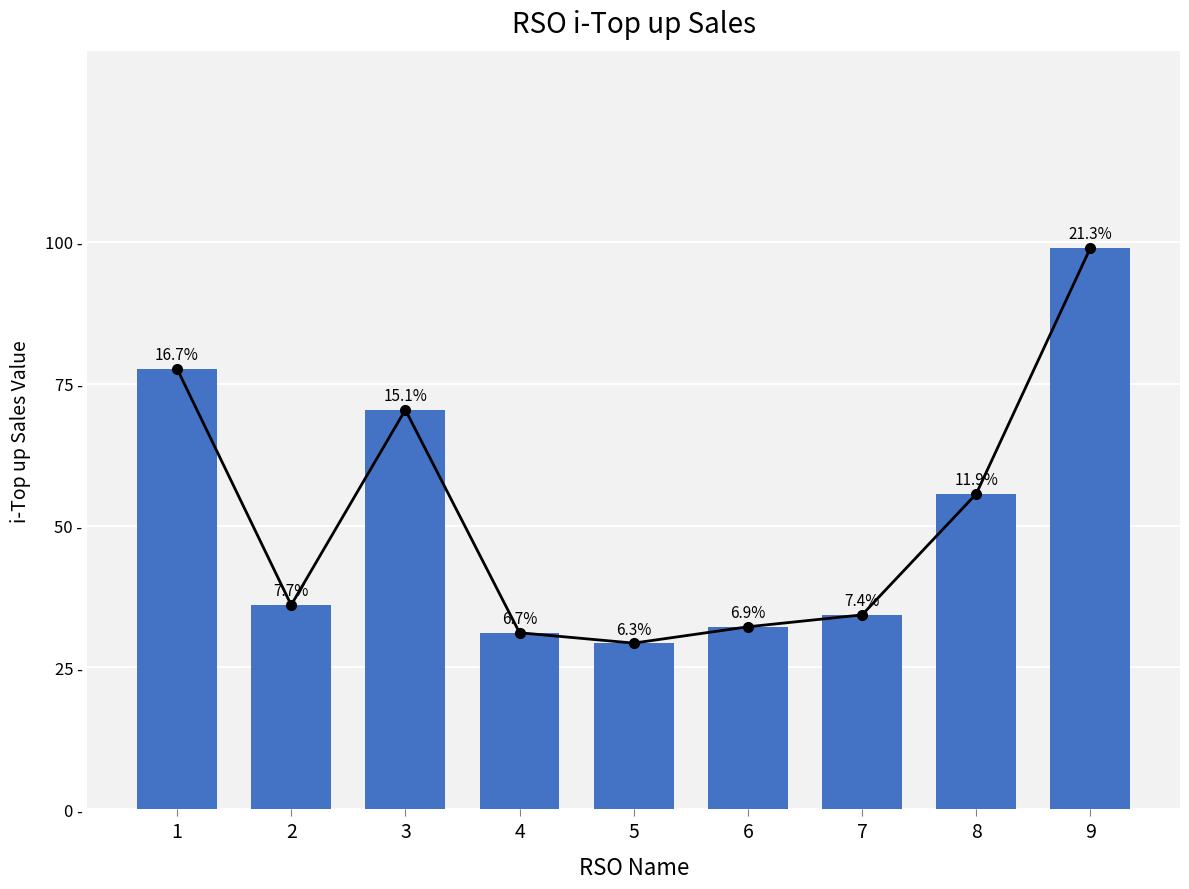

Rank the categories by value from lowest to highest.

5, 4, 6, 7, 2, 8, 3, 1, 9